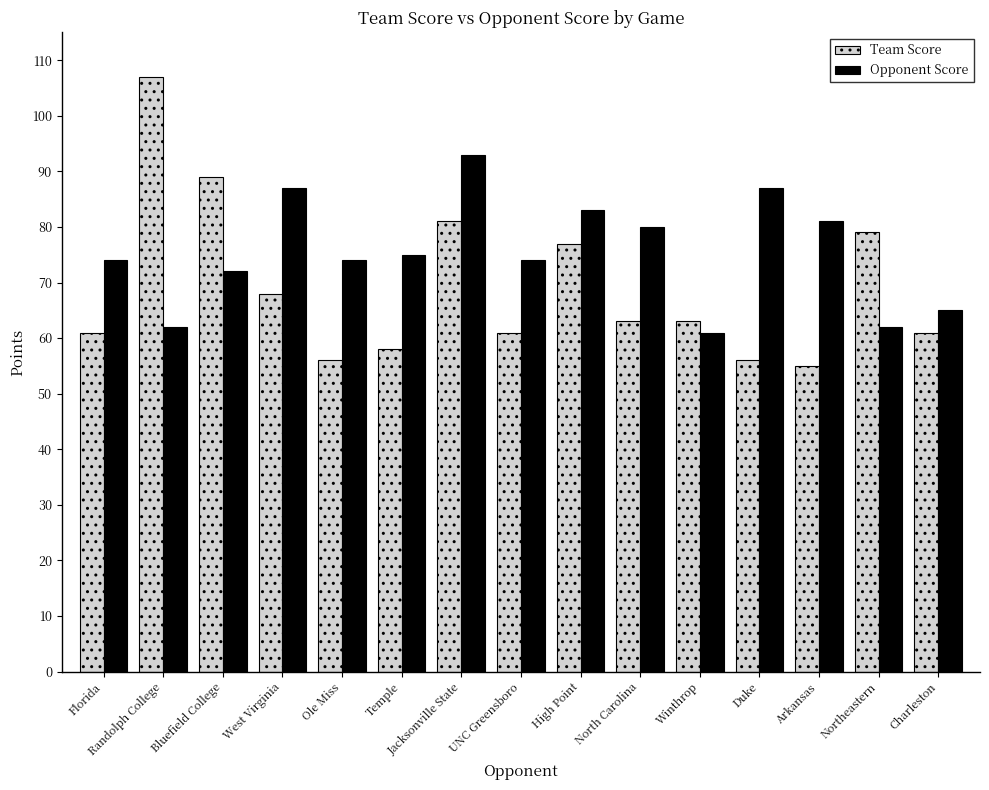

What position from the right is West Virginia?

12